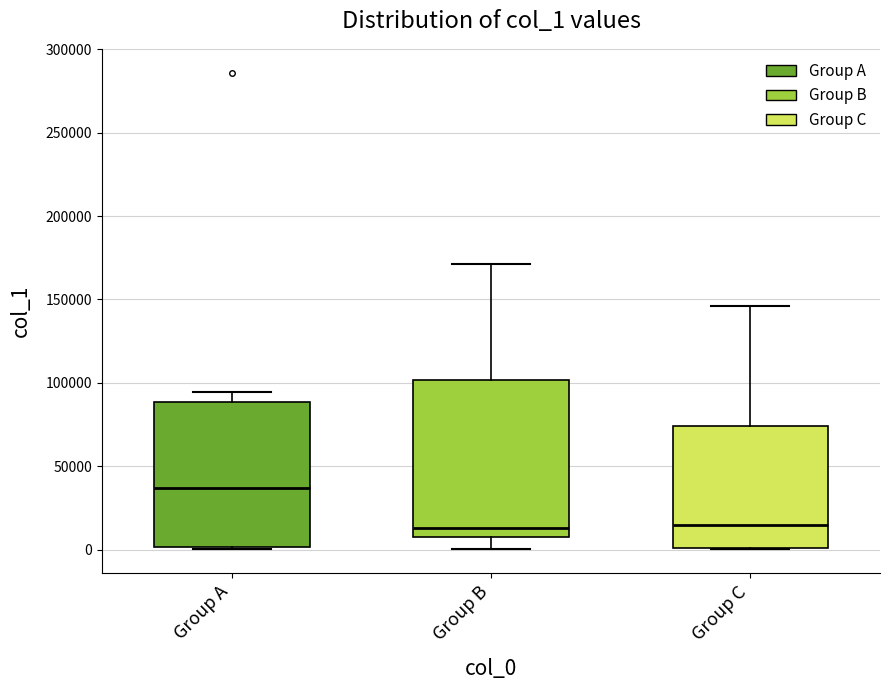

Which box has the highest median line?

Group A